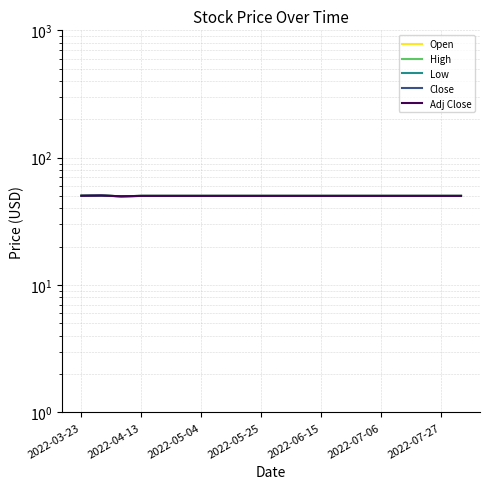

True or false: Low and High cross at least once.

False